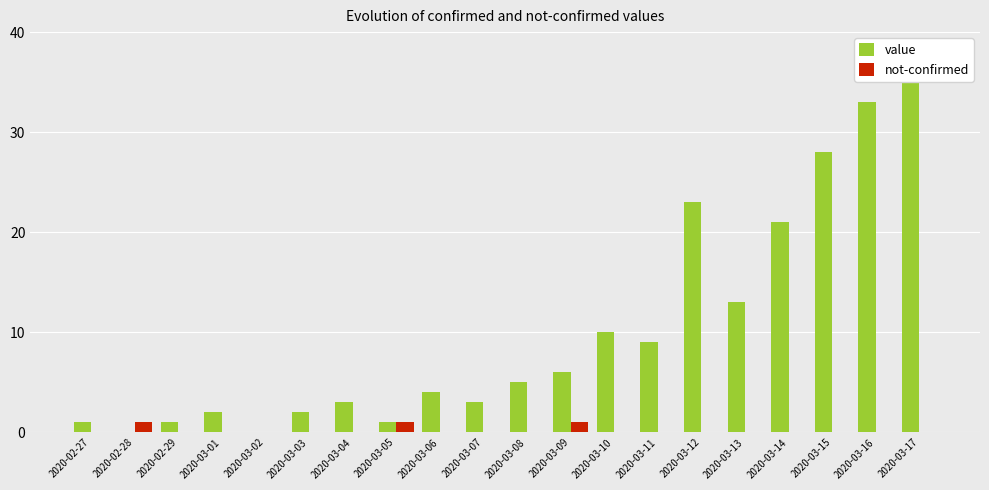

How many series are shown in this chart?

2